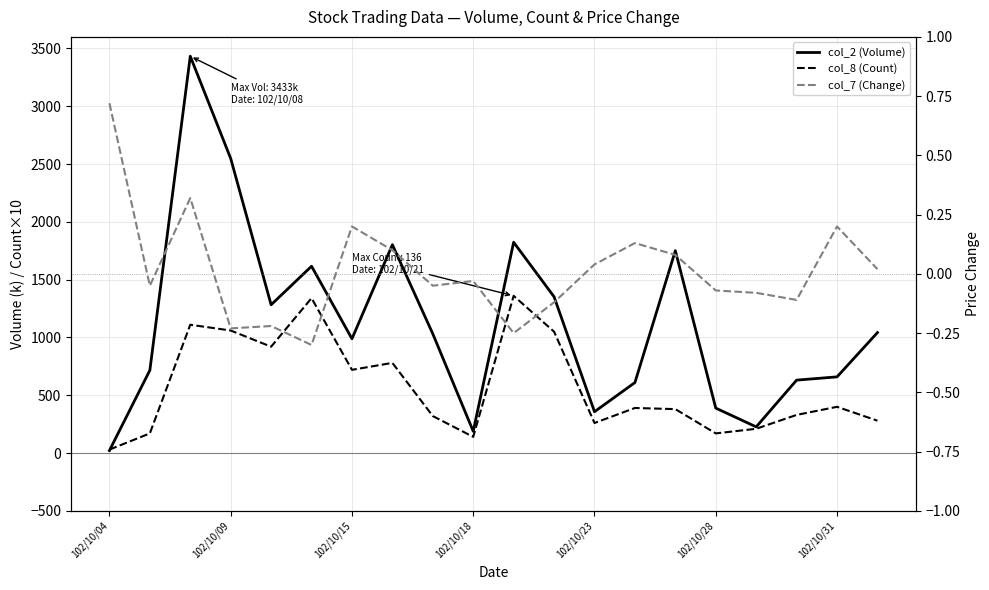

At how many categories does at least one series exceed 1060?

8